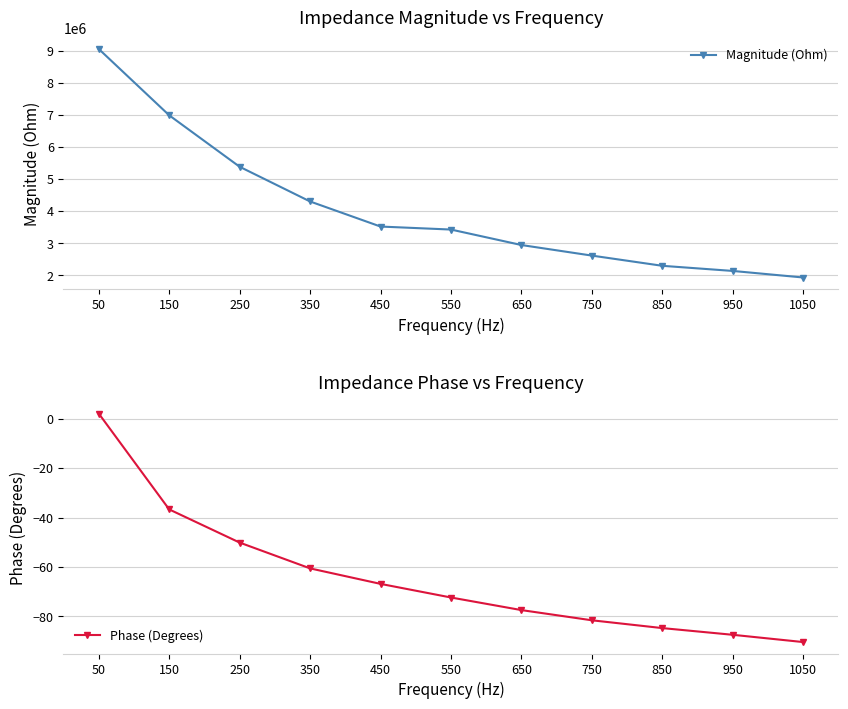

Rank the categories by Magnitude (Ohm) value from highest to lowest.

50, 150, 250, 350, 450, 550, 650, 750, 850, 950, 1050